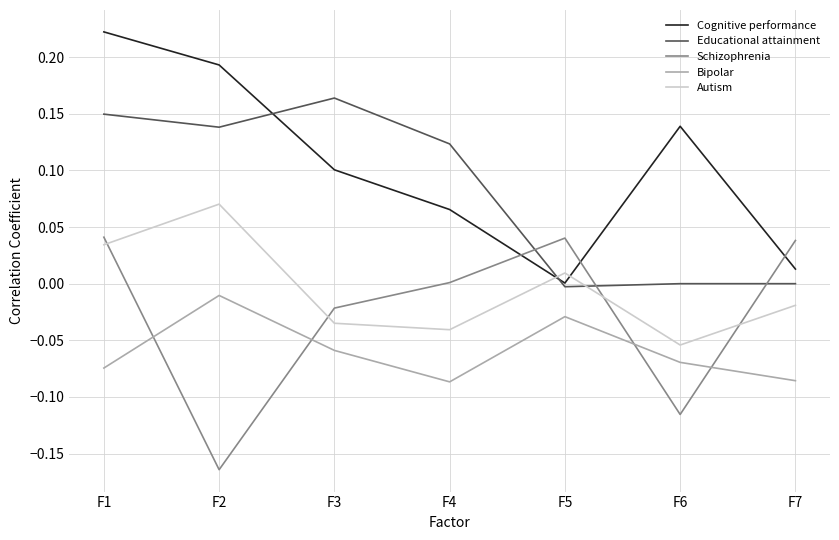

Which label corresponds to the smallest value in the chart?

F2